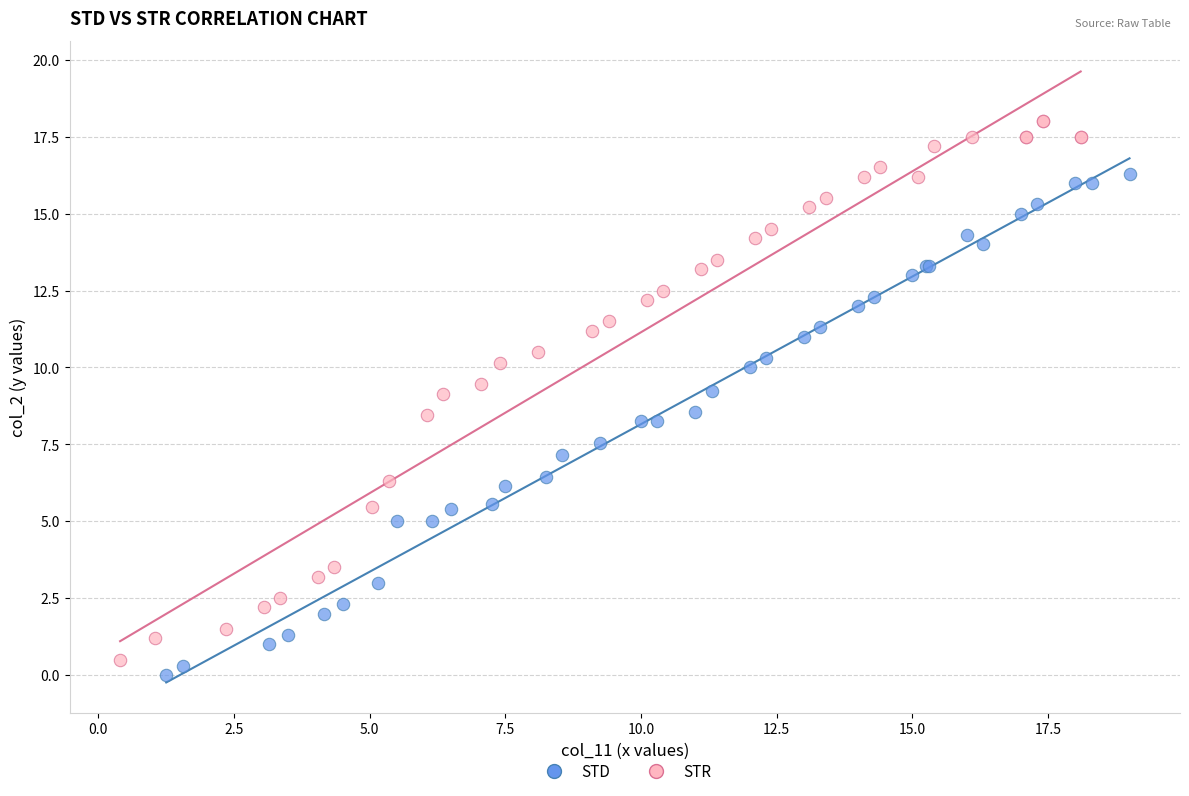

Which series has the largest Y range (max minus min)?

STR